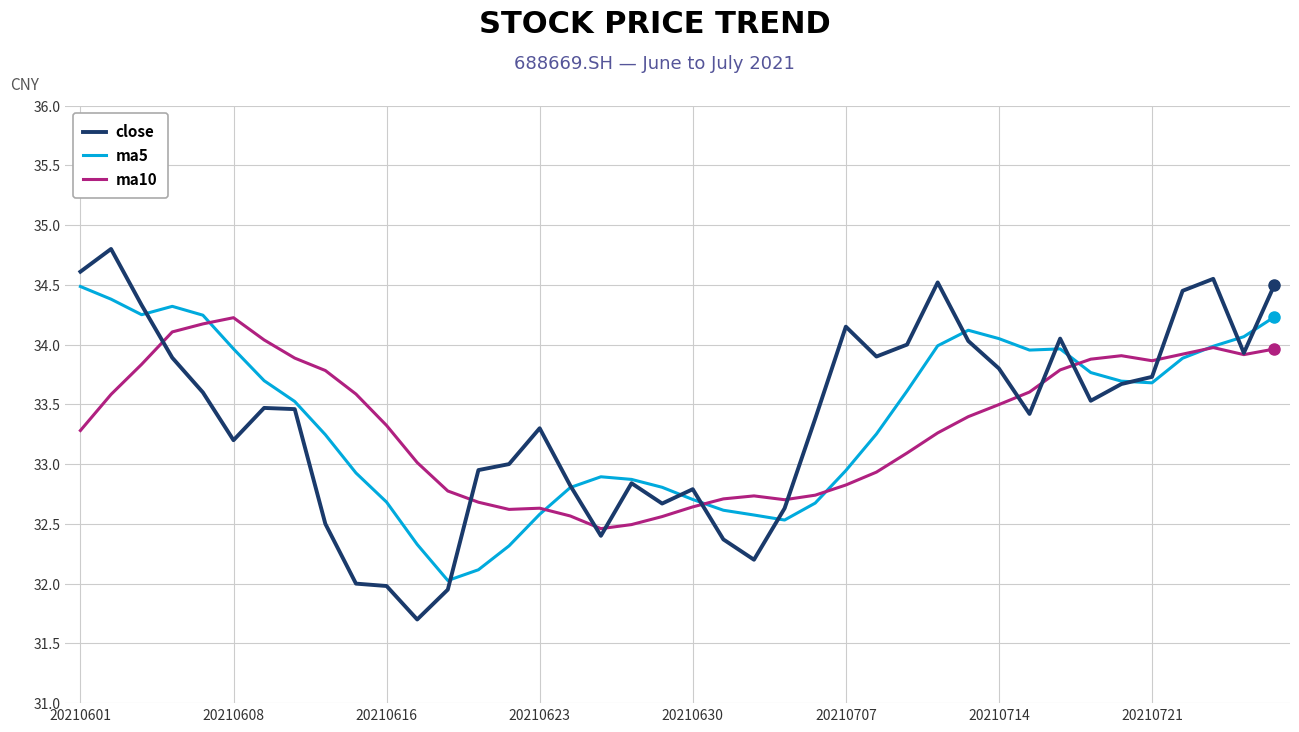

Which series has the widest spread of values?

close